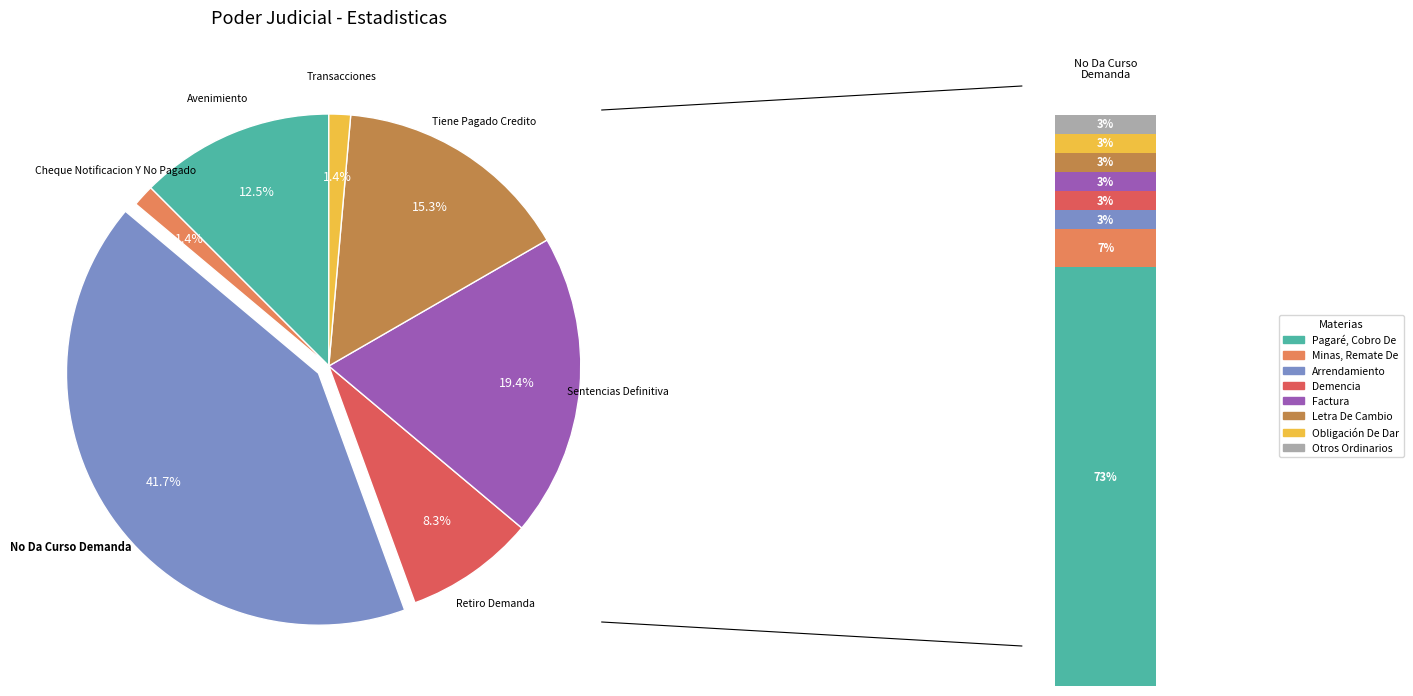

Rank the categories by value from lowest to highest.

Cheque Notificacion Y No Pagado, Transacciones, Retiro Demanda, Avenimiento, Tiene Pagado Credito, Sentencias Definitiva, No Da Curso Demanda